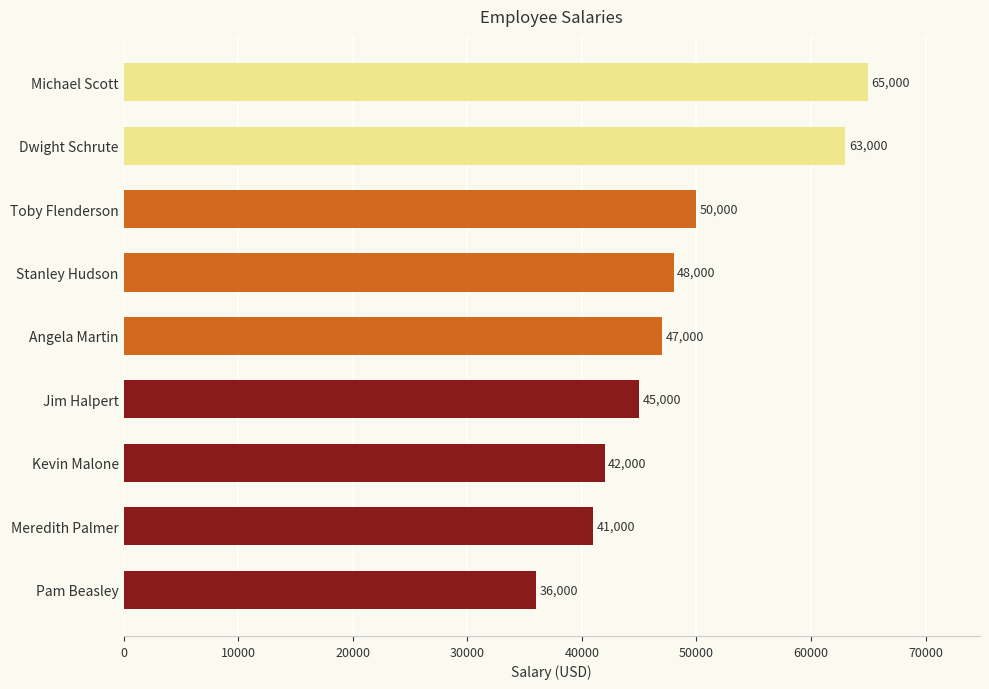

What is the change in value from Dwight Schrute to Michael Scott?

+2000